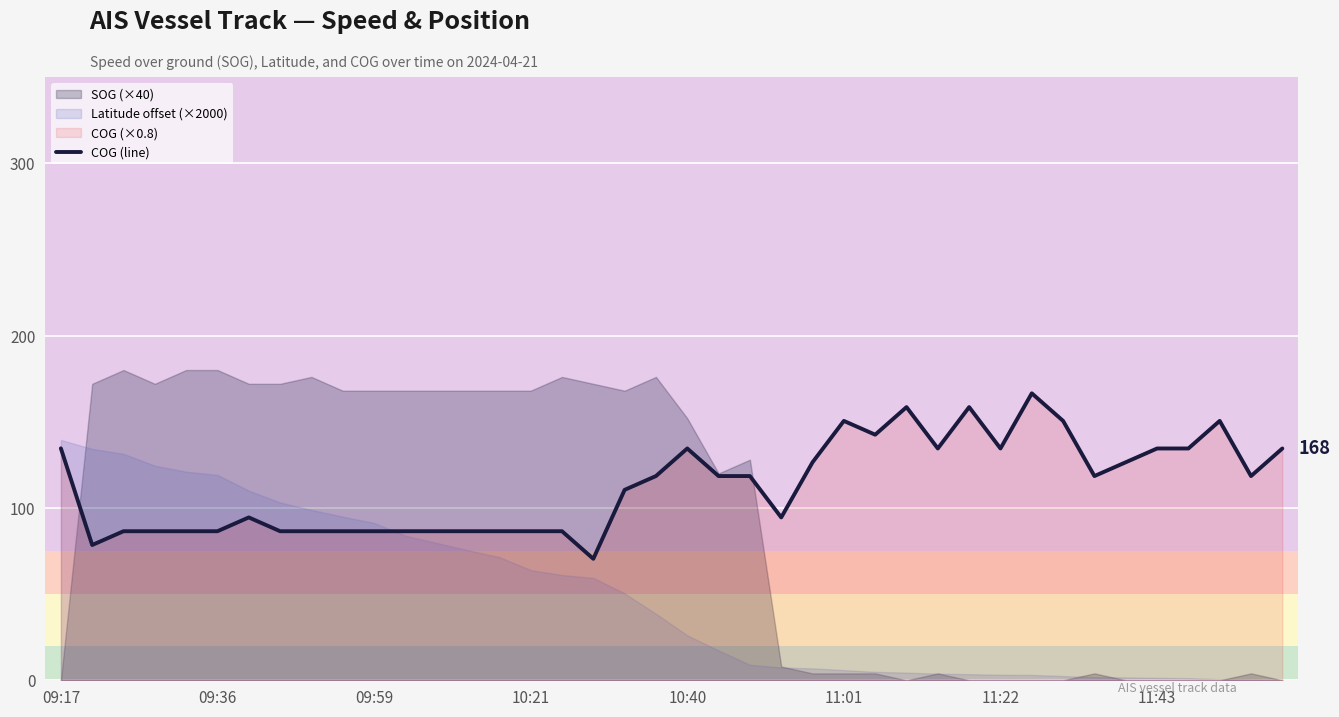

What is the label of the 12th point from the left?

11